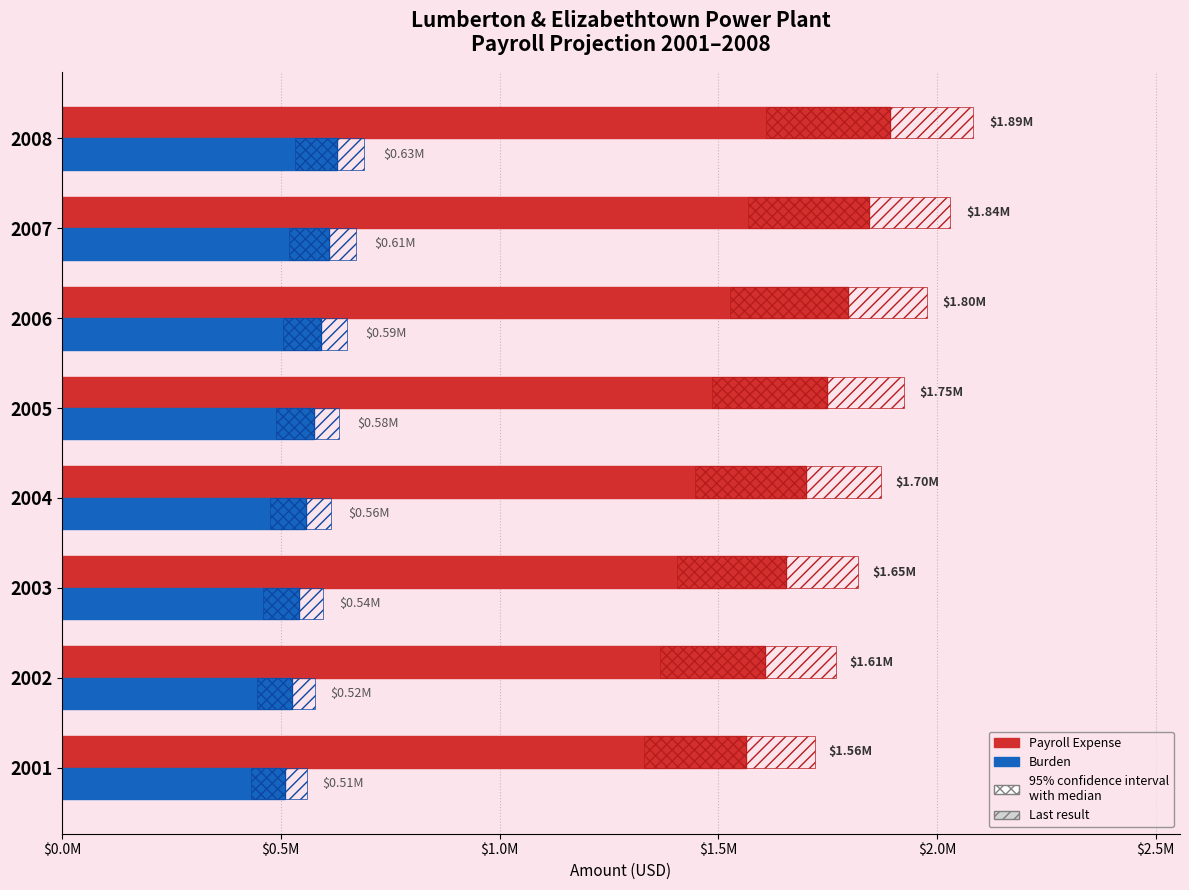

What are all the series names shown in the legend?

Payroll Expense, Burden